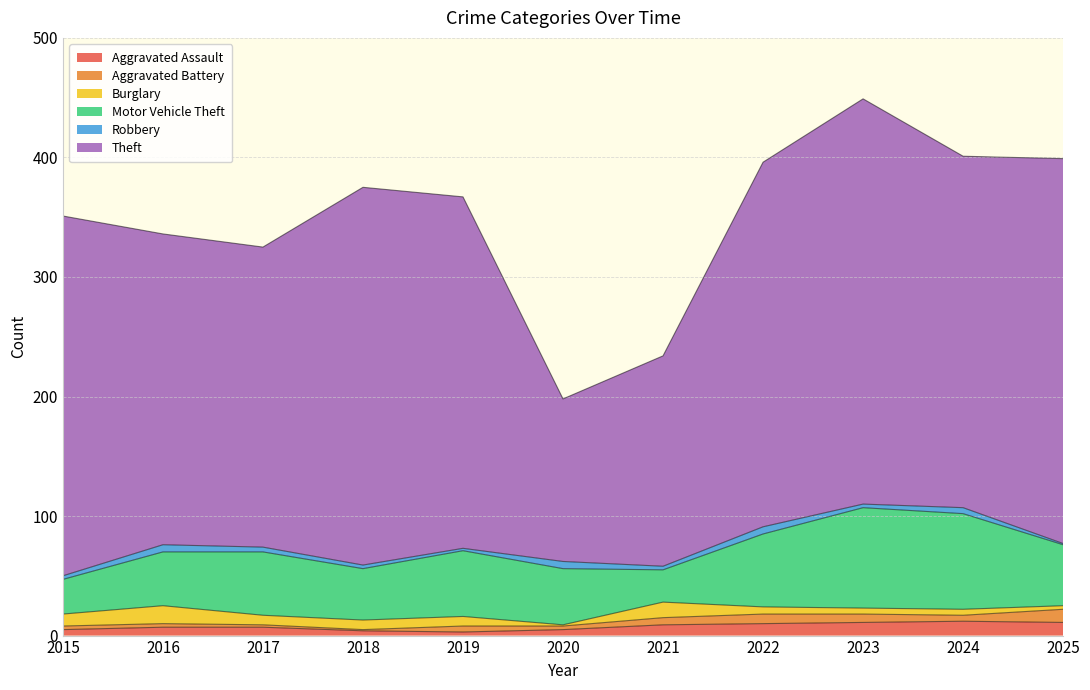

What is the minimum value for Burglary?

1